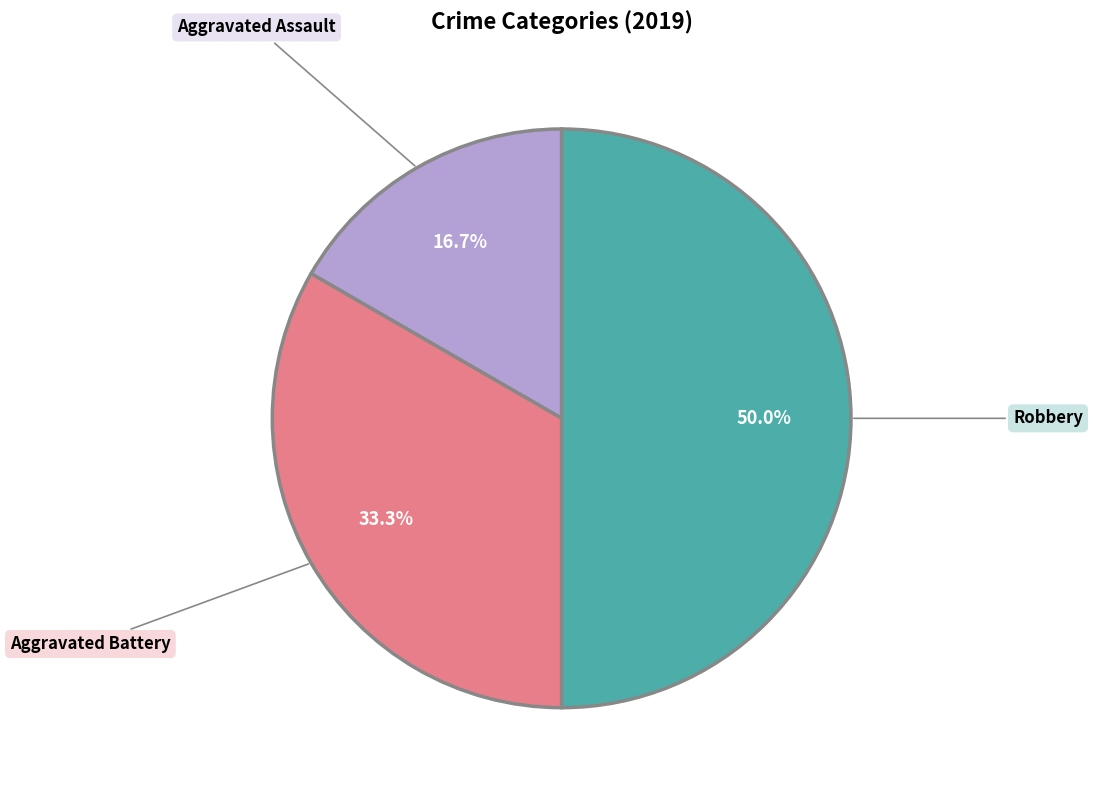

Which slice is the largest?

Robbery